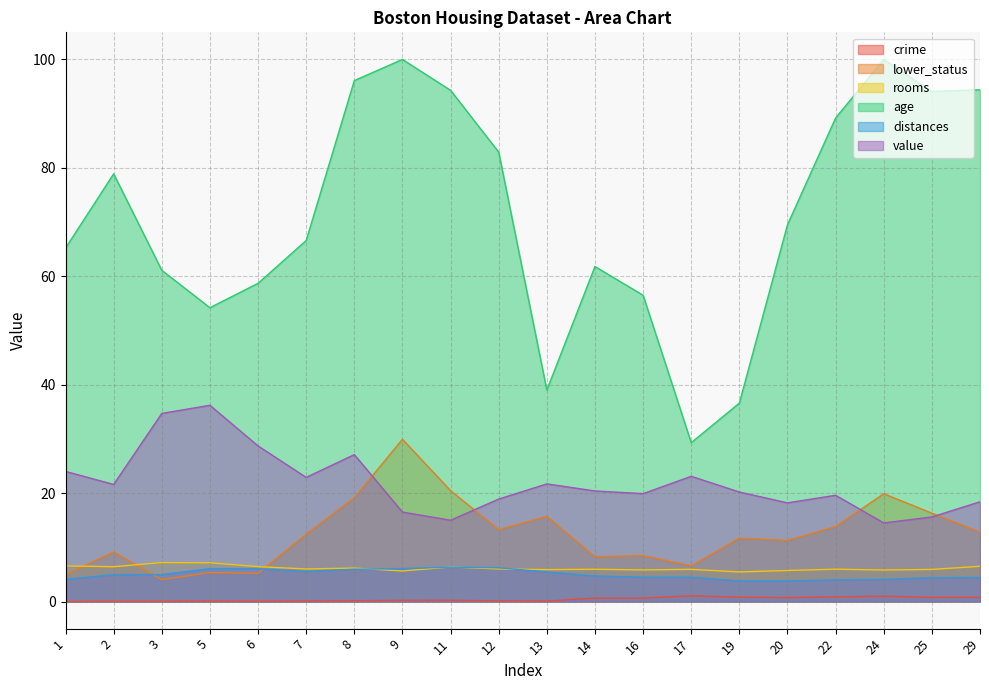

At which category is the sum across all series the highest?

9